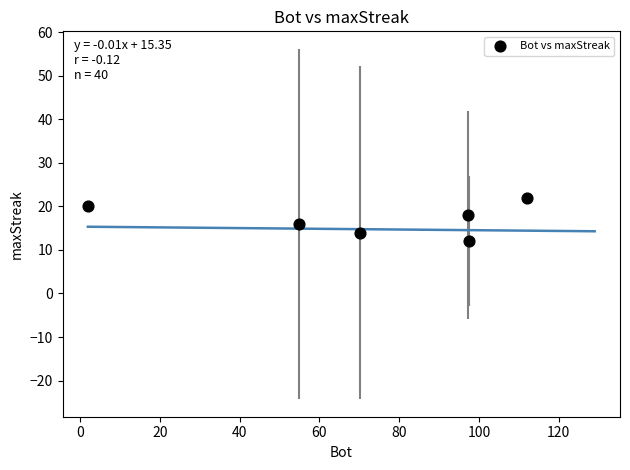

What is the average Y value?

17